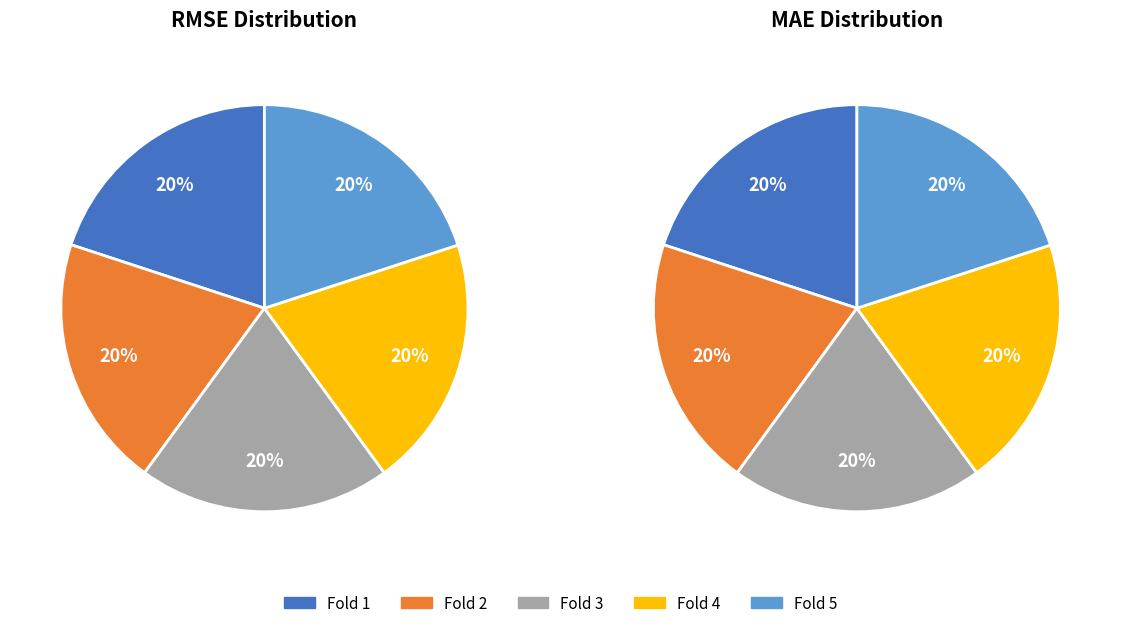

What percentage is the Fold 1 slice, to the nearest percent?

20%